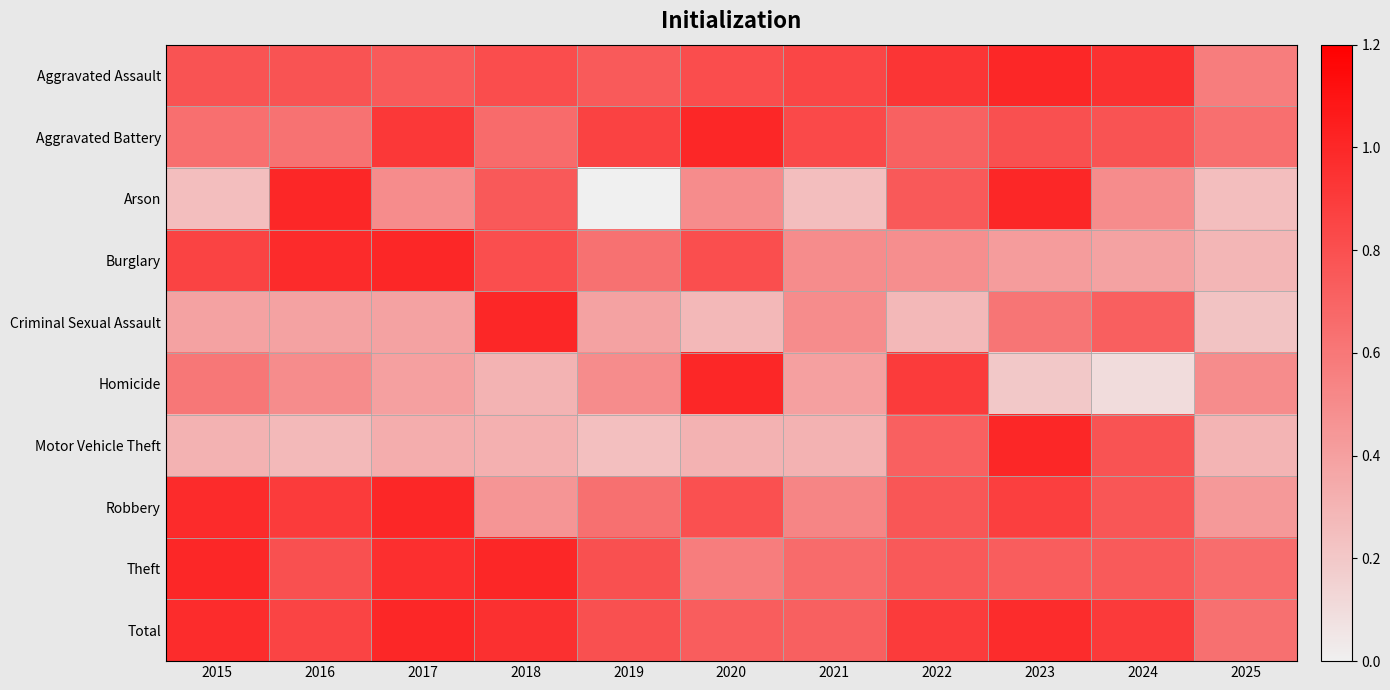

Which has a higher value, 2023 or 2018?

2023